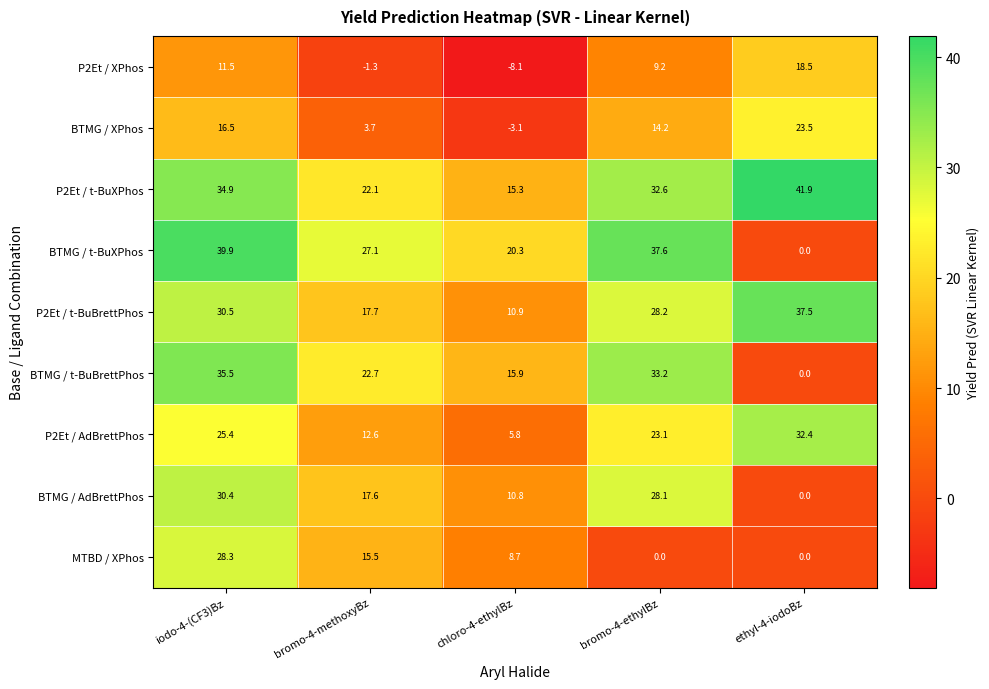

Which series has the largest total across all categories?

P2Et / t-BuXPhos